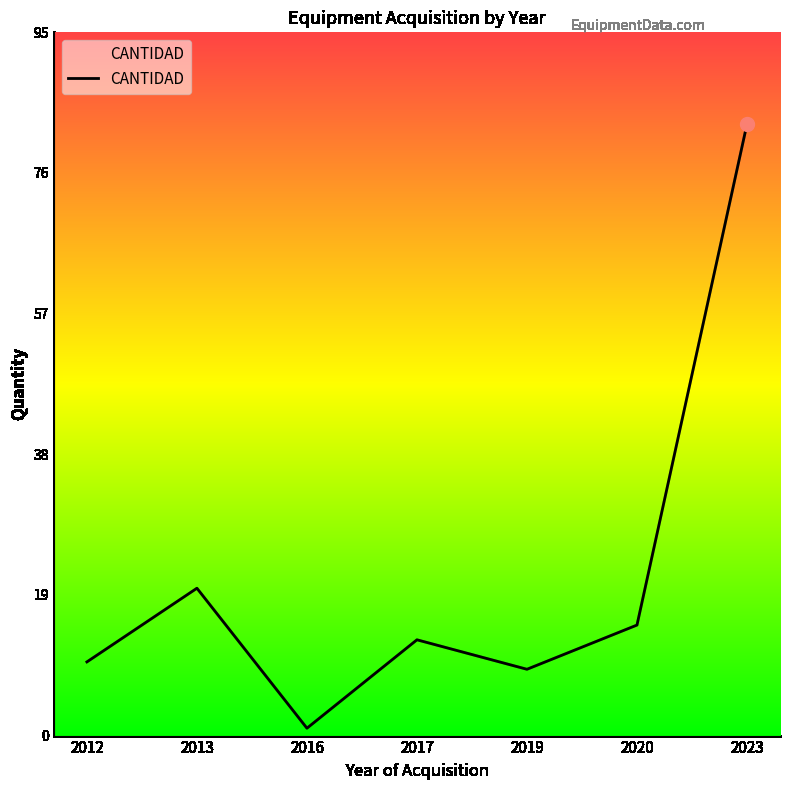

What is the average value?

22